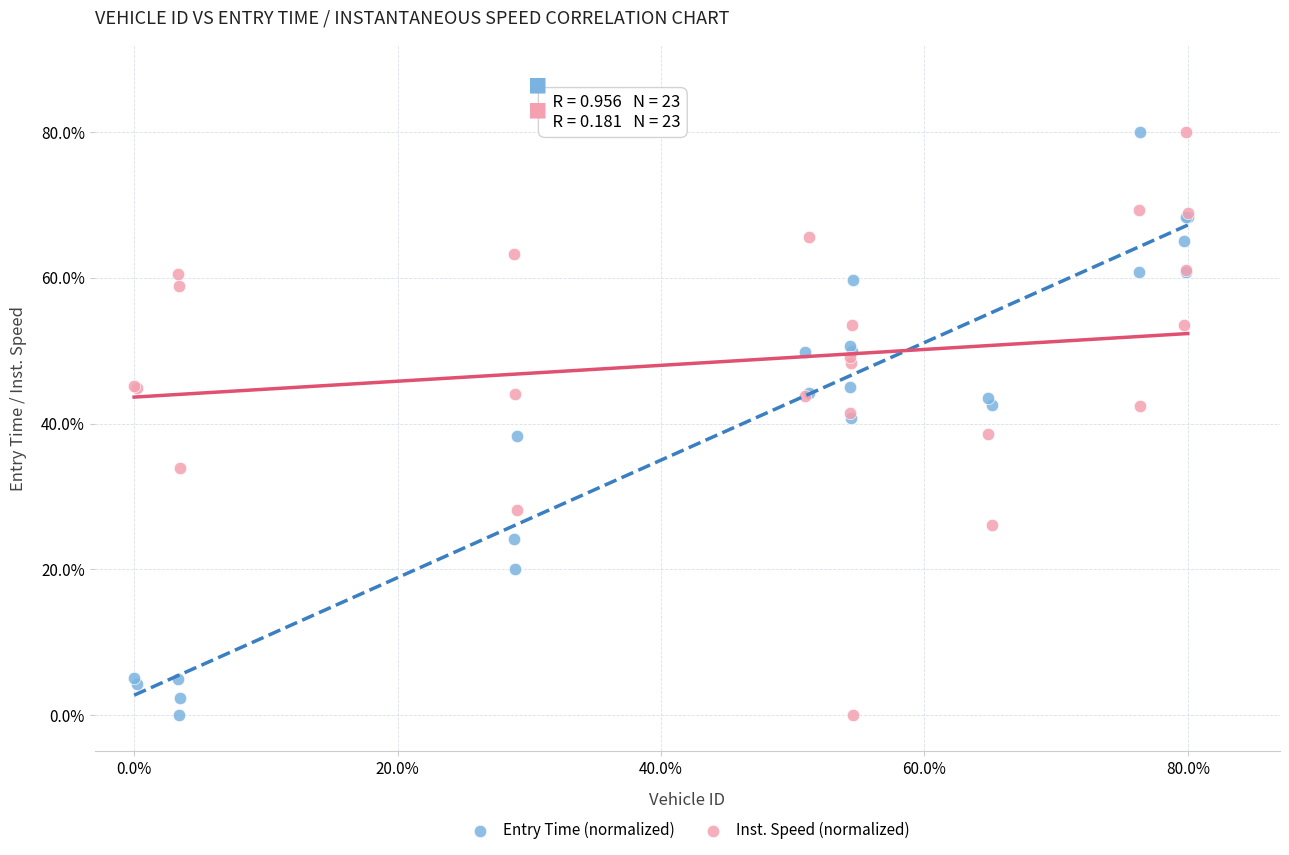

What is the X range (max minus min) for the scatter plot?

80.0